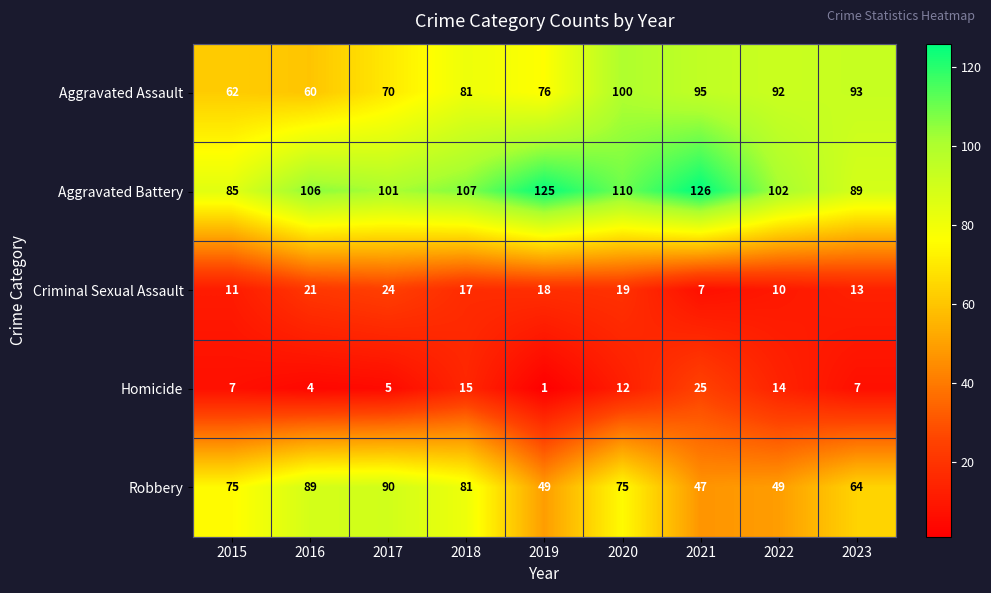

Read the Aggravated Battery value at 2017, to the nearest 5.

100